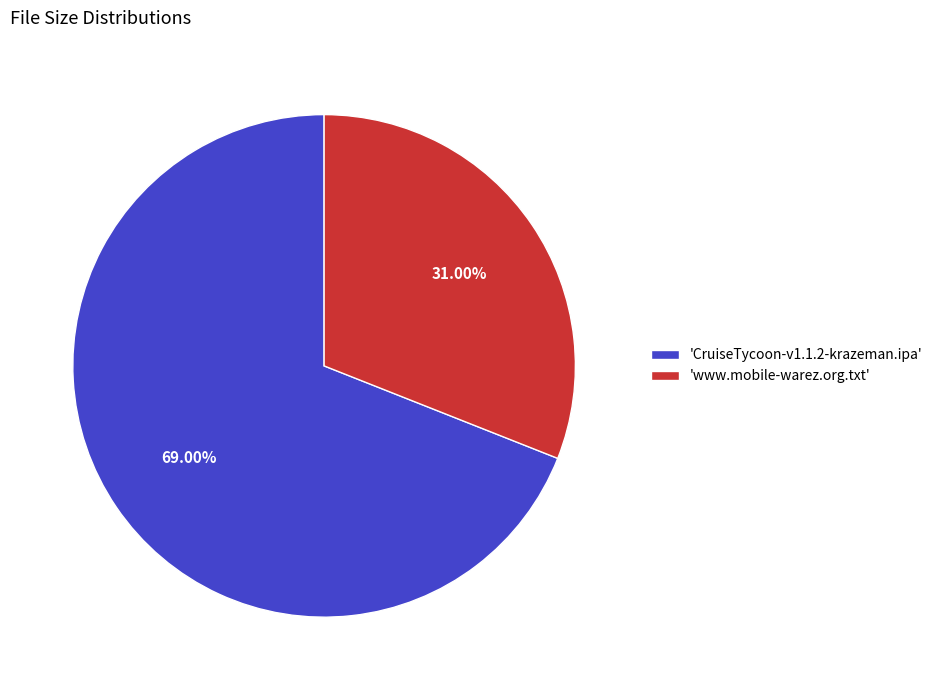

Between 'www.mobile-warez.org.txt' and 'CruiseTycoon-v1.1.2-krazeman.ipa', which is larger?

'CruiseTycoon-v1.1.2-krazeman.ipa'